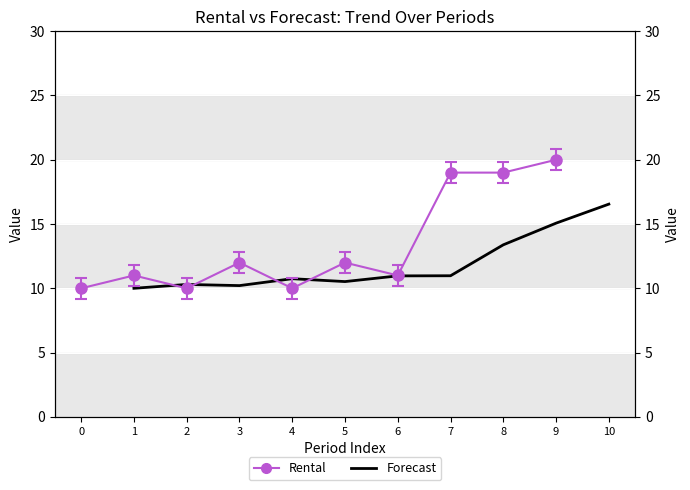

What is the difference between the maximum and minimum values in the Forecast series?

6.5